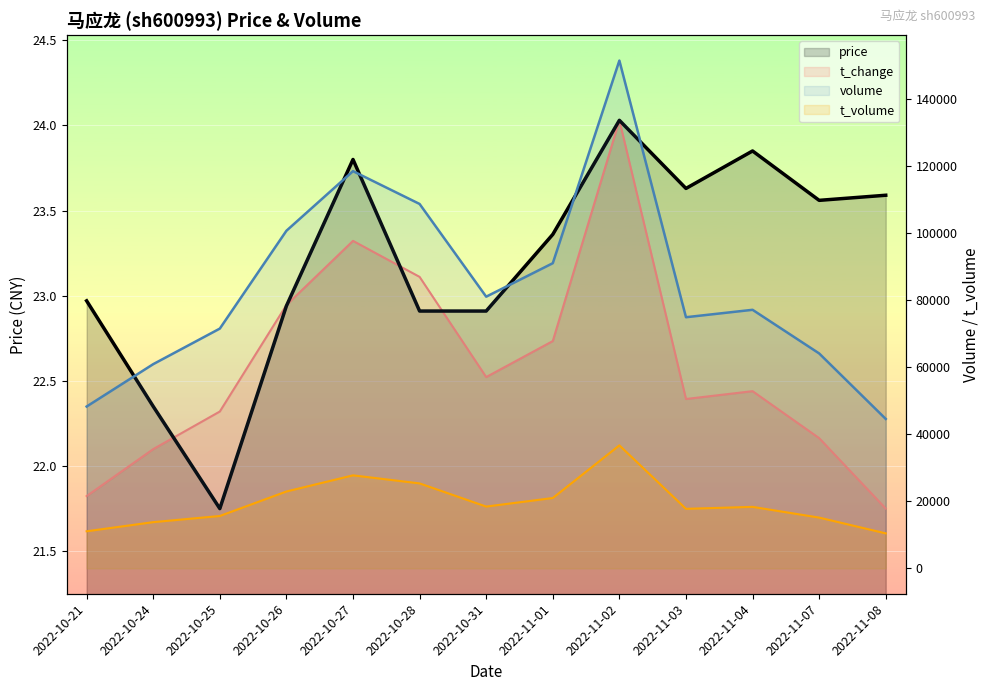

Which series changed the most between 2022-10-27 and 2022-10-28?

volume